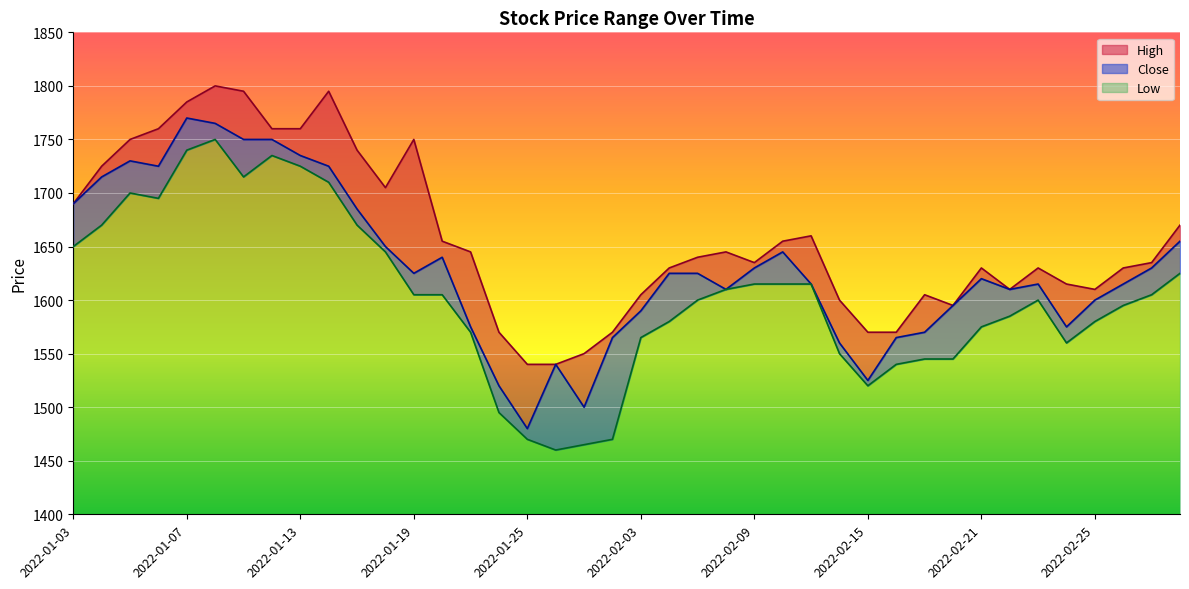

How many distinct data groups are displayed?

3